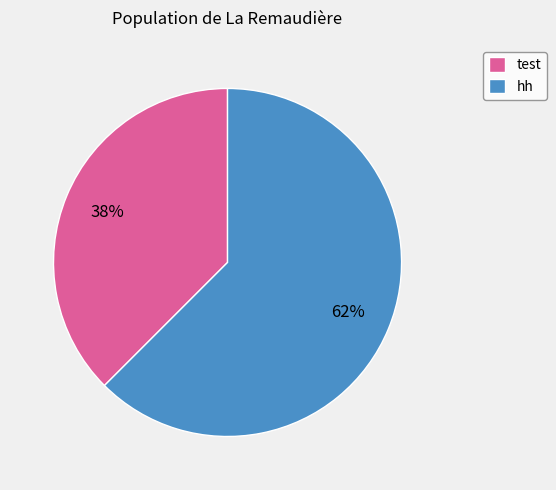

Which slice is the smallest?

test